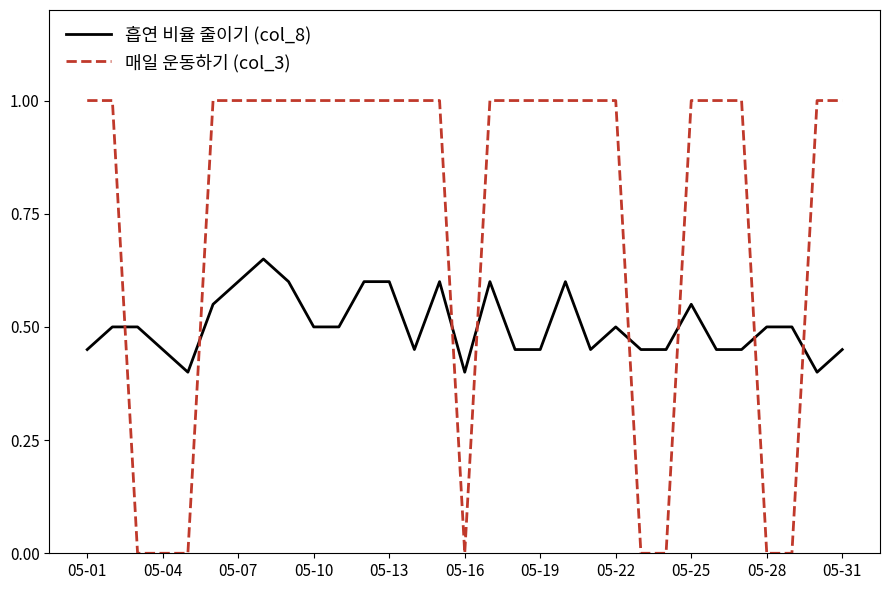

Which series has the largest total across all categories?

매일 운동하기 (col_3)